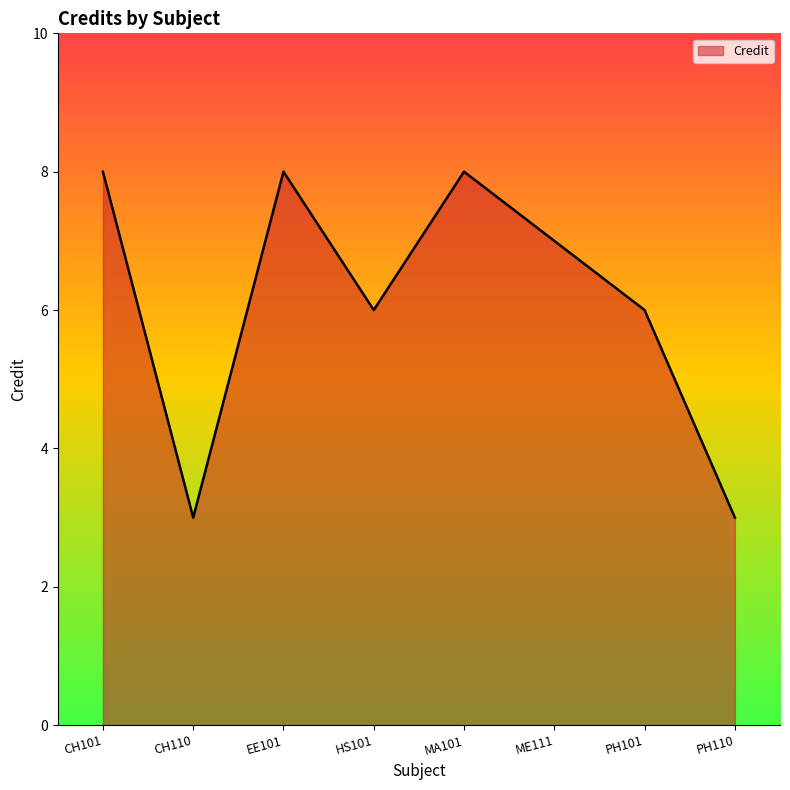

At which category does the data reach its first local valley?

CH110